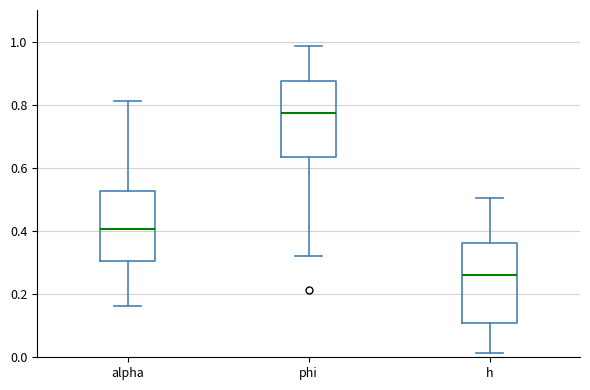

Reading left to right, transcribe this box plot: for each box, give where its median line is, the range the box spans, and where its two whiskers end, as read against the y-axis. The values are not printed on the chart, so give them approximately, as read against the axis.

alpha: median 0.40, box 0.30 to 0.52, whiskers 0.16 to 0.82
phi: median 0.78, box 0.64 to 0.88, whiskers 0.32 to 0.98
h: median 0.26, box 0.10 to 0.36, whiskers 0.02 to 0.50